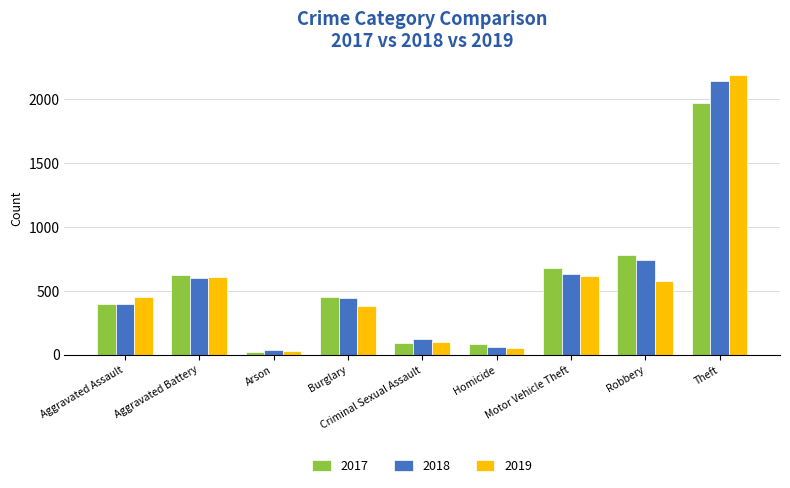

Is it true that 2017 equals 462 at Robbery?

False